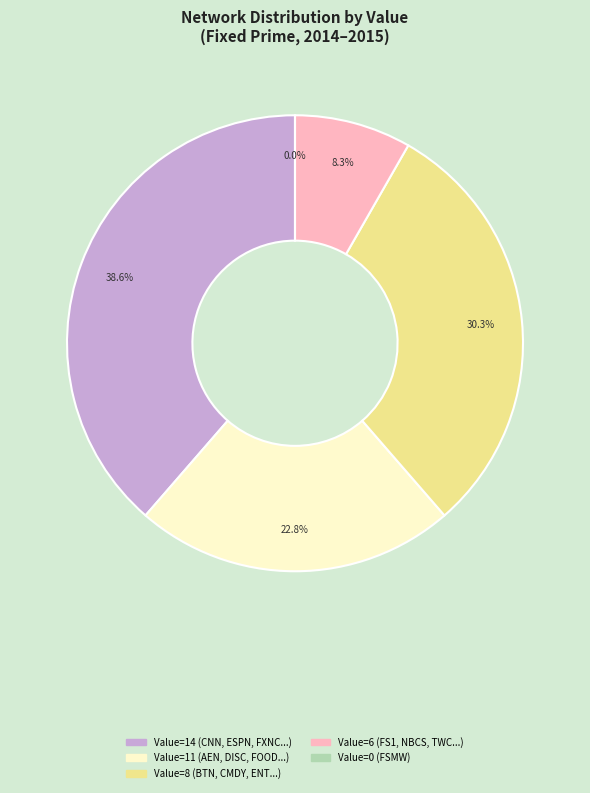

Is it true that TNT is 1% of the pie?

False